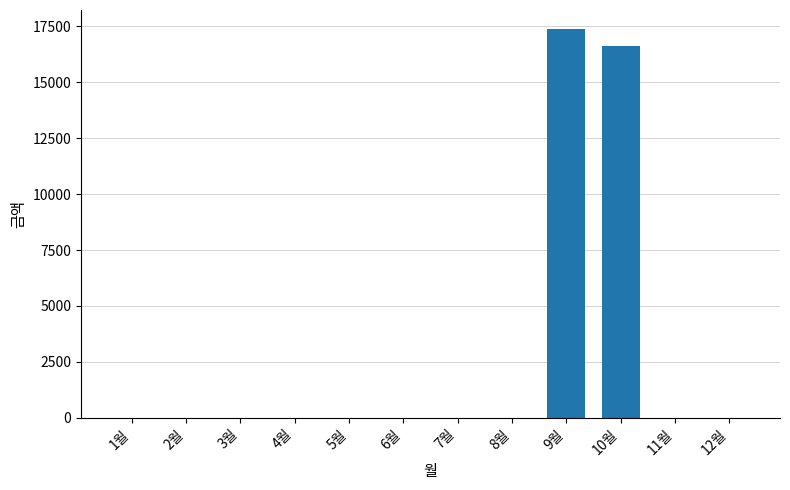

Reading left to right, list all the values displayed in this chart.

0	0	0	0	0	0	0	0	17360	16600	0	0